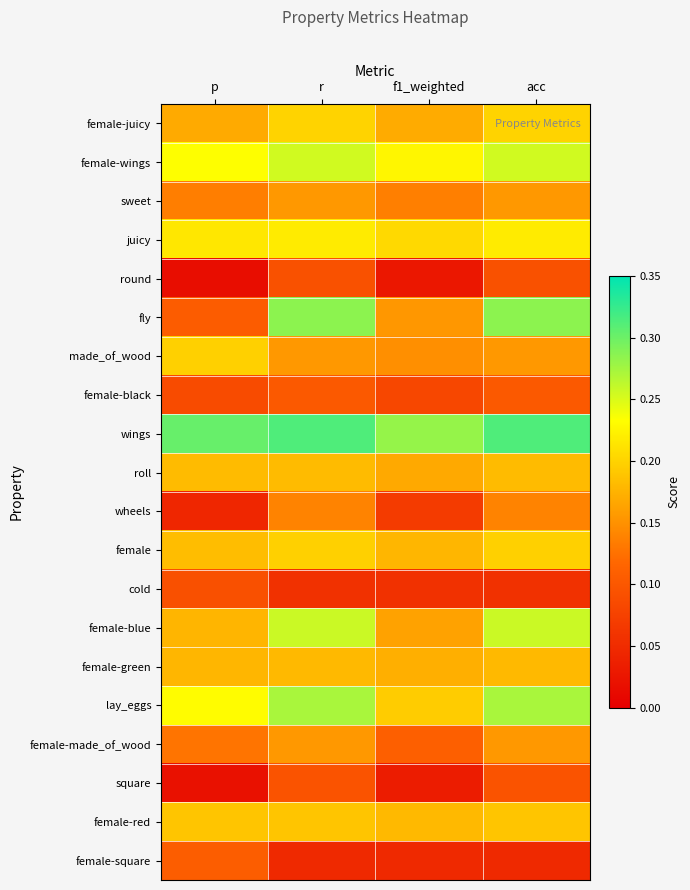

Reading right to left, what are all the values shown in this chart?

female-juicy: acc=0.2	f1_weighted=0.2	r=0.2	p=0.2
female-wings: acc=0.3	f1_weighted=0.2	r=0.3	p=0.2
sweet: acc=0.2	f1_weighted=0.1	r=0.2	p=0.1
juicy: acc=0.2	f1_weighted=0.2	r=0.2	p=0.2
round: acc=0.1	f1_weighted=0.0	r=0.1	p=0.0
fly: acc=0.3	f1_weighted=0.2	r=0.3	p=0.1
made_of_wood: acc=0.2	f1_weighted=0.1	r=0.2	p=0.2
female-black: acc=0.1	f1_weighted=0.1	r=0.1	p=0.1
wings: acc=0.3	f1_weighted=0.3	r=0.3	p=0.3
roll: acc=0.2	f1_weighted=0.2	r=0.2	p=0.2
wheels: acc=0.1	f1_weighted=0.1	r=0.1	p=0.0
female: acc=0.2	f1_weighted=0.2	r=0.2	p=0.2
cold: acc=0.1	f1_weighted=0.1	r=0.1	p=0.1
female-blue: acc=0.3	f1_weighted=0.2	r=0.3	p=0.2
female-green: acc=0.2	f1_weighted=0.2	r=0.2	p=0.2
lay_eggs: acc=0.3	f1_weighted=0.2	r=0.3	p=0.2
female-made_of_wood: acc=0.2	f1_weighted=0.1	r=0.2	p=0.1
square: acc=0.1	f1_weighted=0.0	r=0.1	p=0.0
female-red: acc=0.2	f1_weighted=0.2	r=0.2	p=0.2
female-square: acc=0.0	f1_weighted=0.0	r=0.0	p=0.1